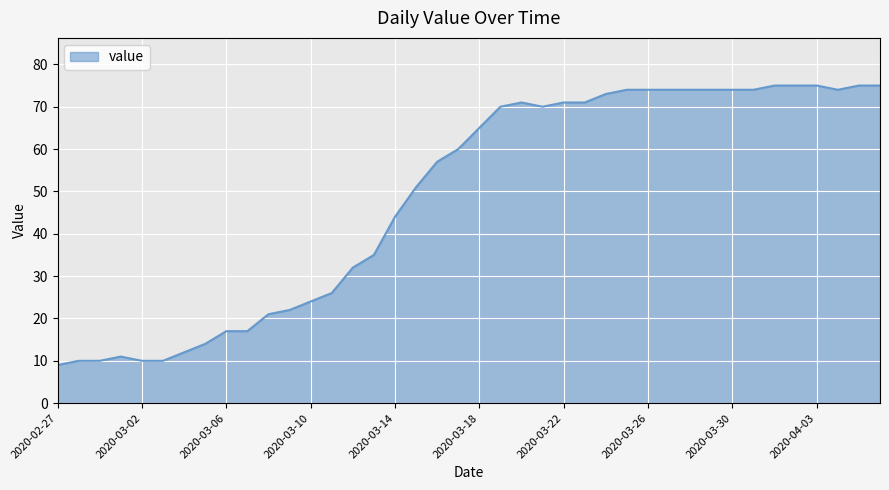

Reading left to right, what are all the values shown in this chart?

9	10	10	11	10	10	12	14	17	17	21	22	24	26	32	35	44	51	57	60	65	70	71	70	71	71	73	74	74	74	74	74	74	74	75	75	75	74	75	75